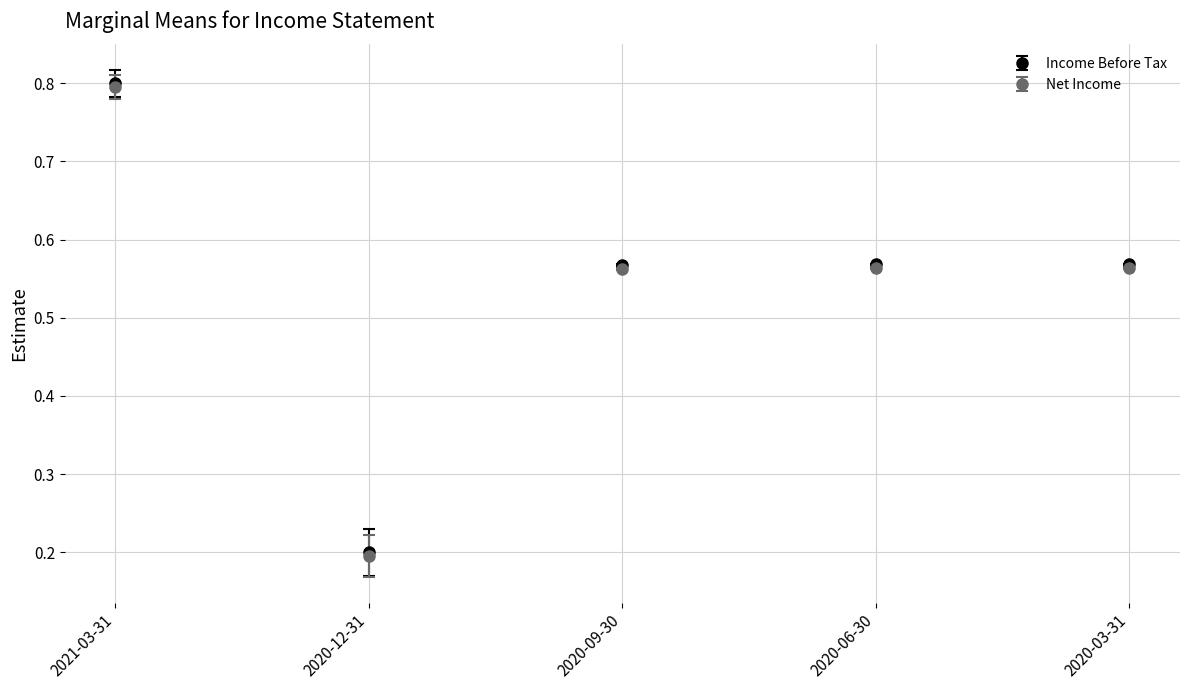

What is the label of the 4th point from the left?

2020-06-30